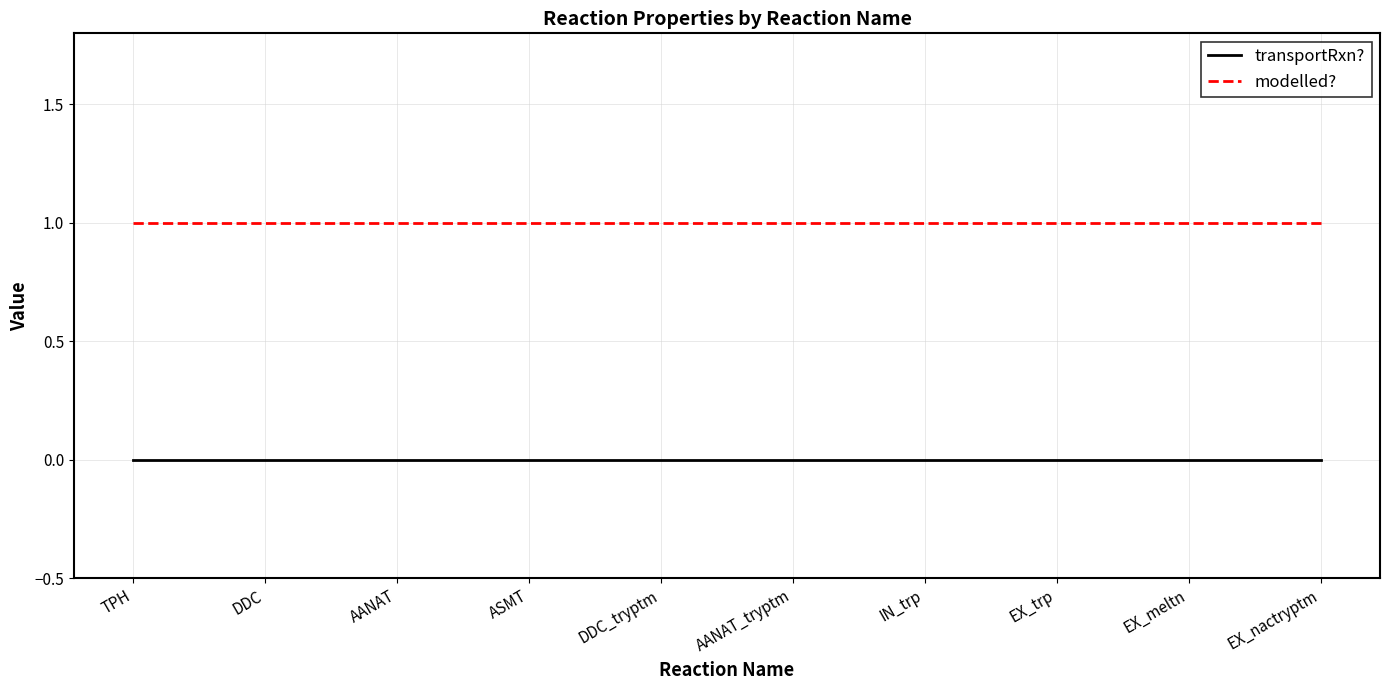

The modelled? series shows 1 at IN_trp. True or false?

True